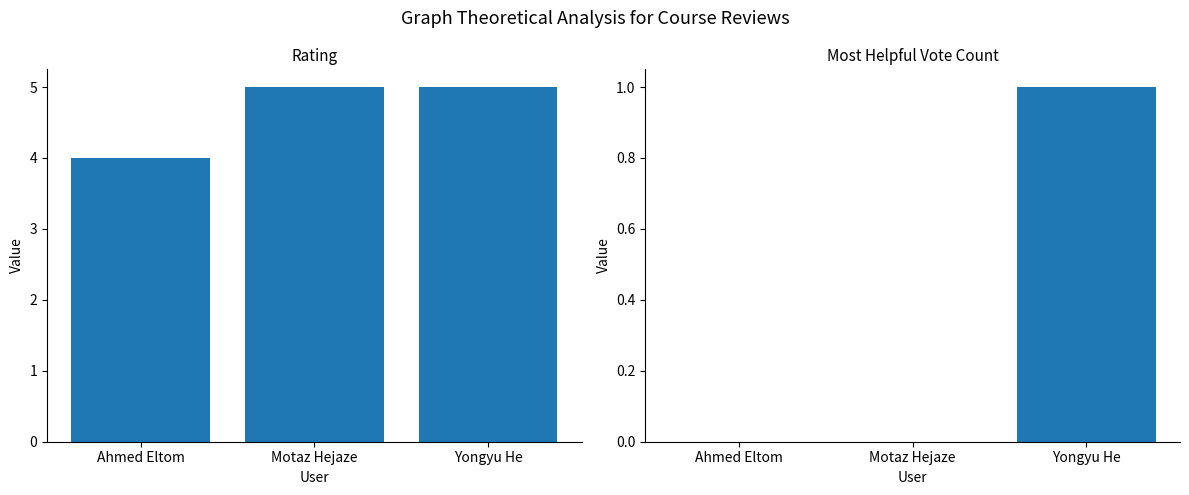

Reading right to left, transcribe all the data shown in this chart.

rating: 5	5	4
mostHelpfulVoteCount: 1	0	0